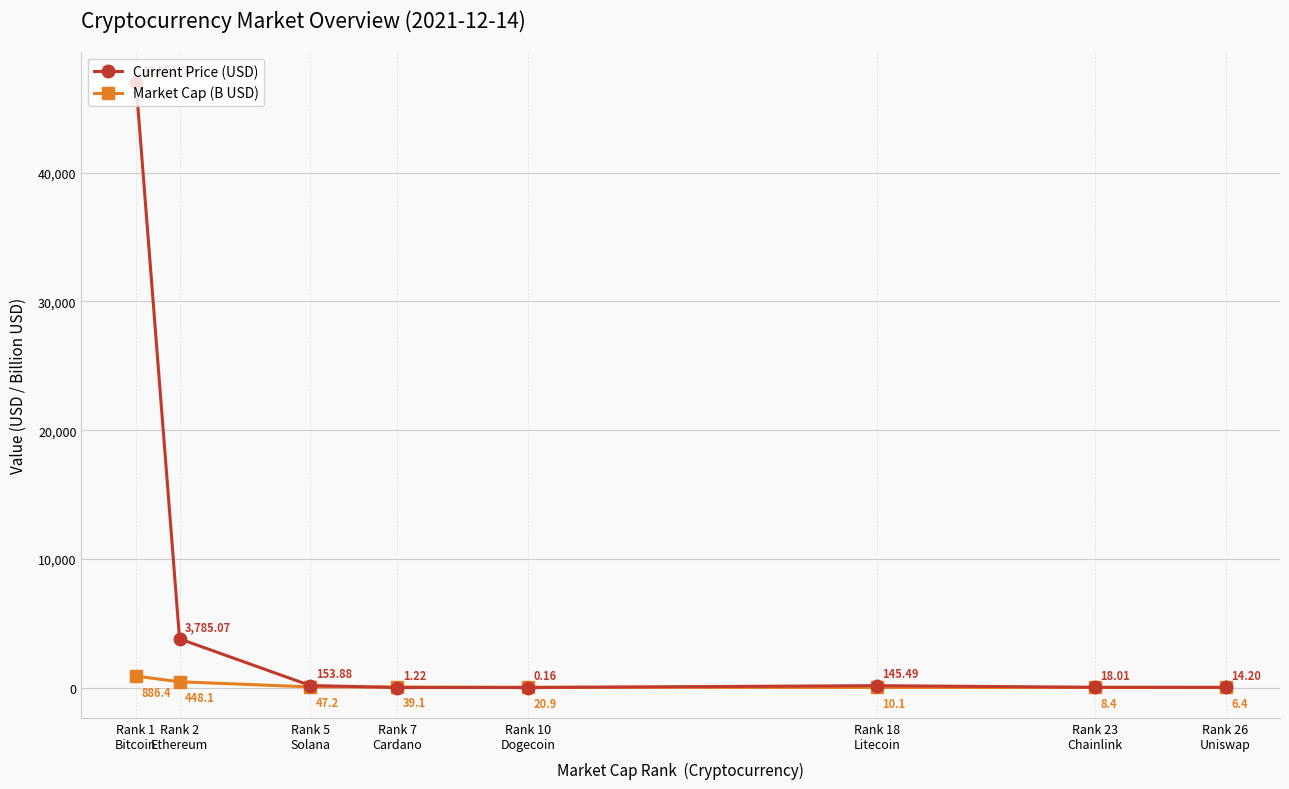

Rank the series by their maximum value, from highest to lowest.

Current Price (USD), Market Cap (B USD)